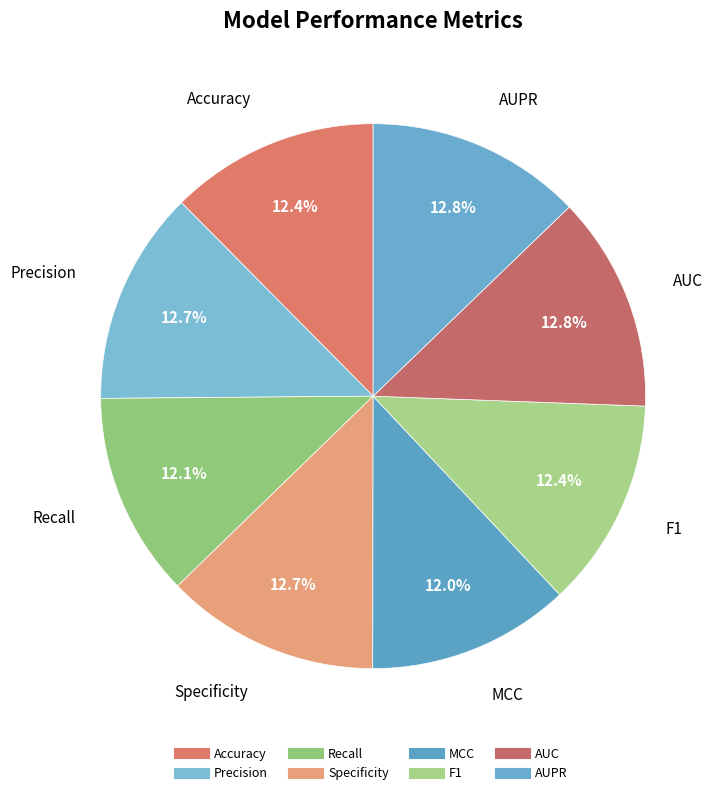

To the nearest percent, what is the difference between the largest and smallest slice percentages?

1%